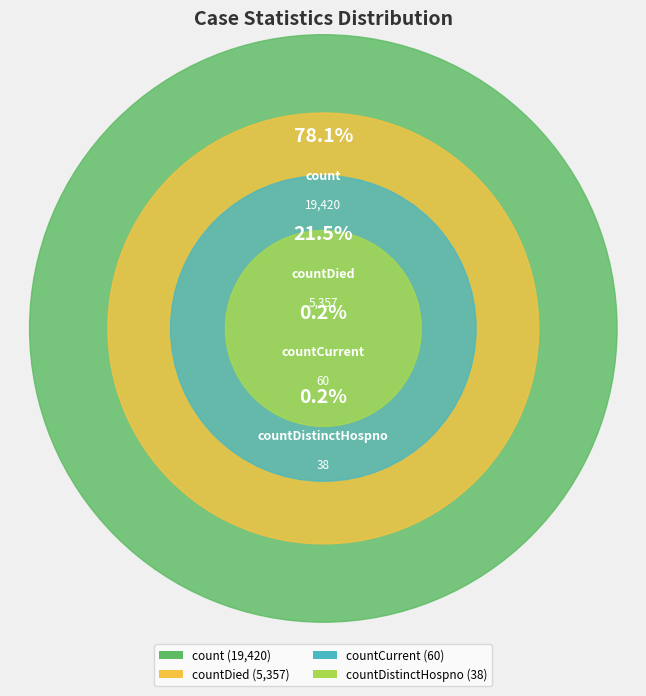

Count the number of slices in the pie.

4